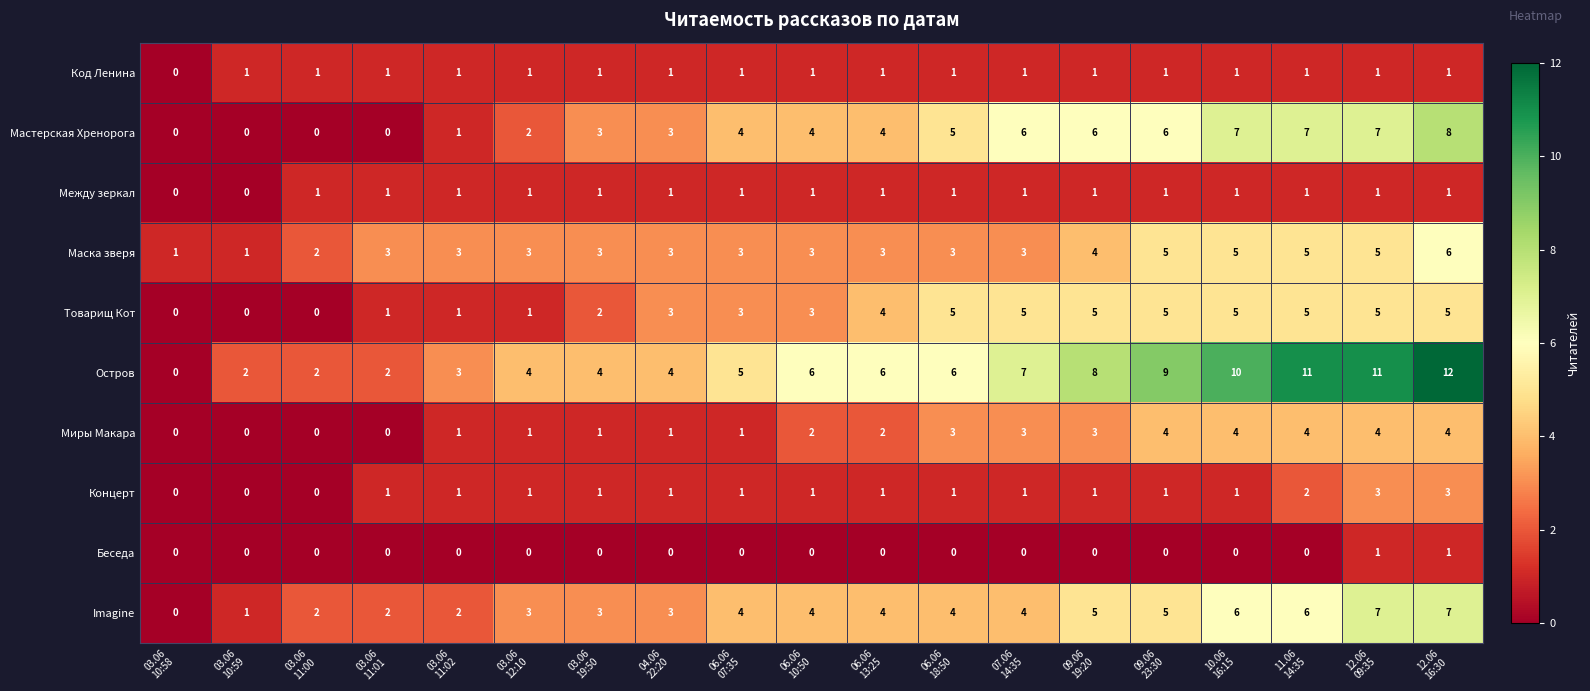

Which series changed the most between 06.06
10:50 and 10.06
16:15?

Остров